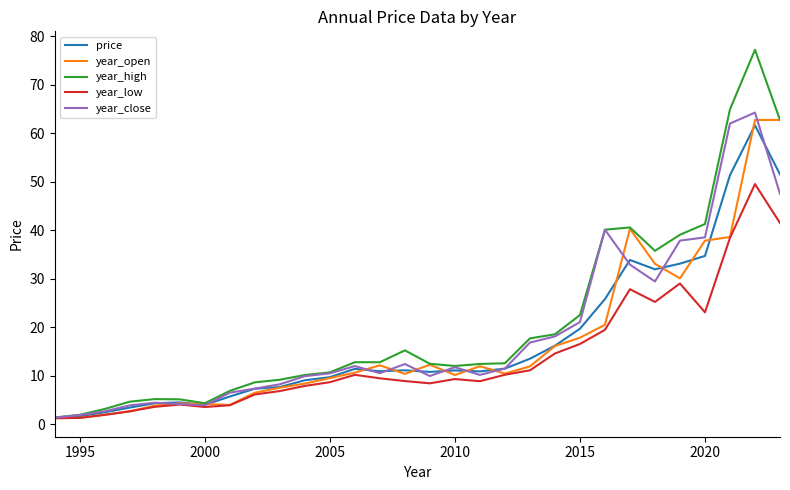

Does the chart display data point markers on the line(s)?

No